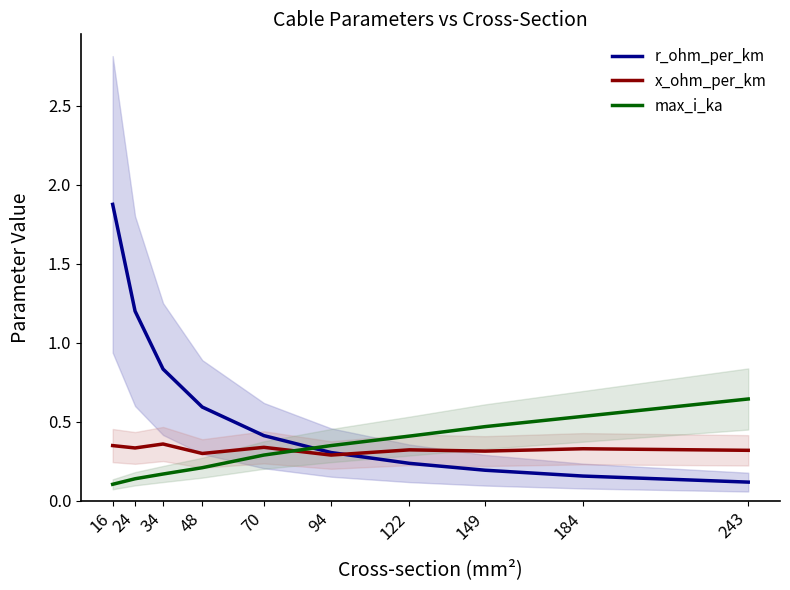

What is the average value of the max_i_ka series?

0.3